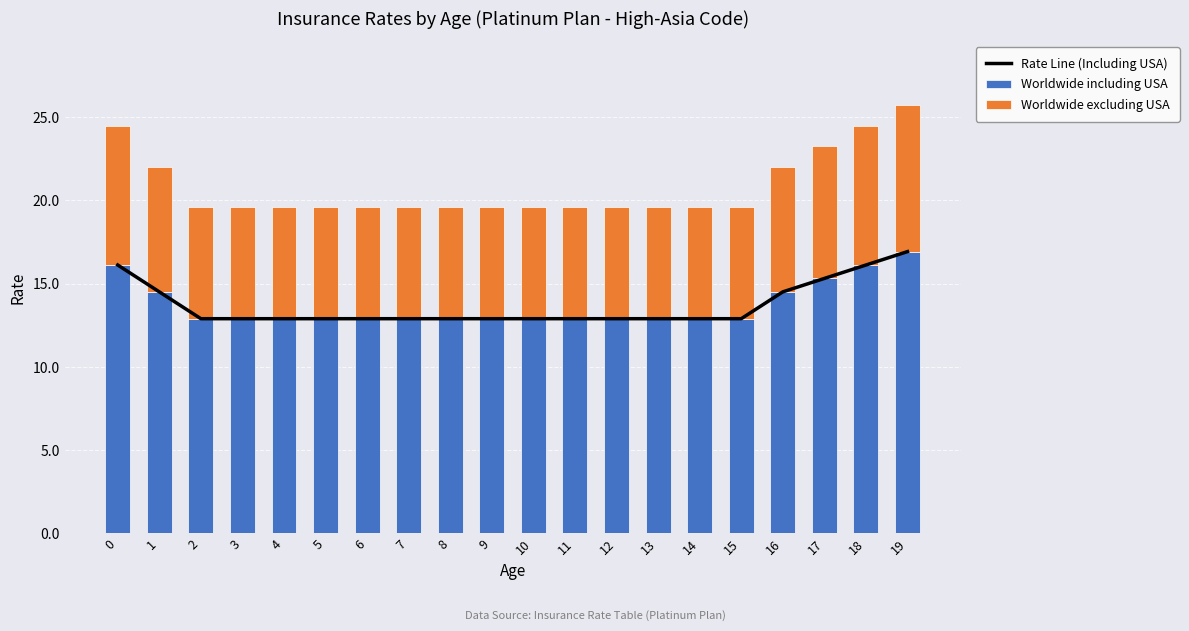

At which category is the sum across all series the highest?

19